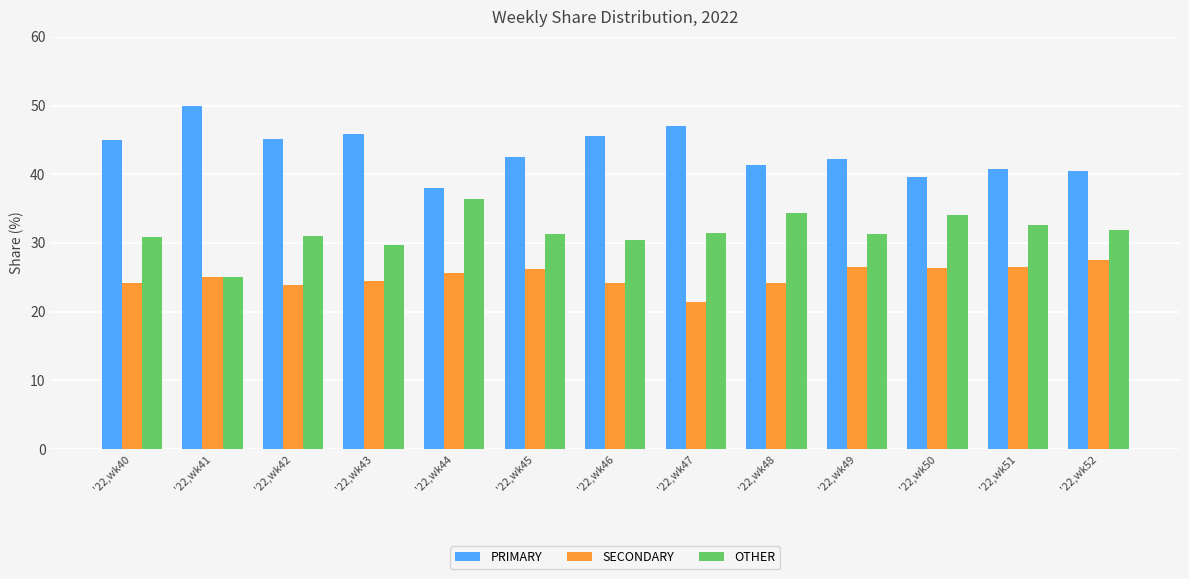

List the series in order of their peak value, lowest first.

SECONDARY, OTHER, PRIMARY